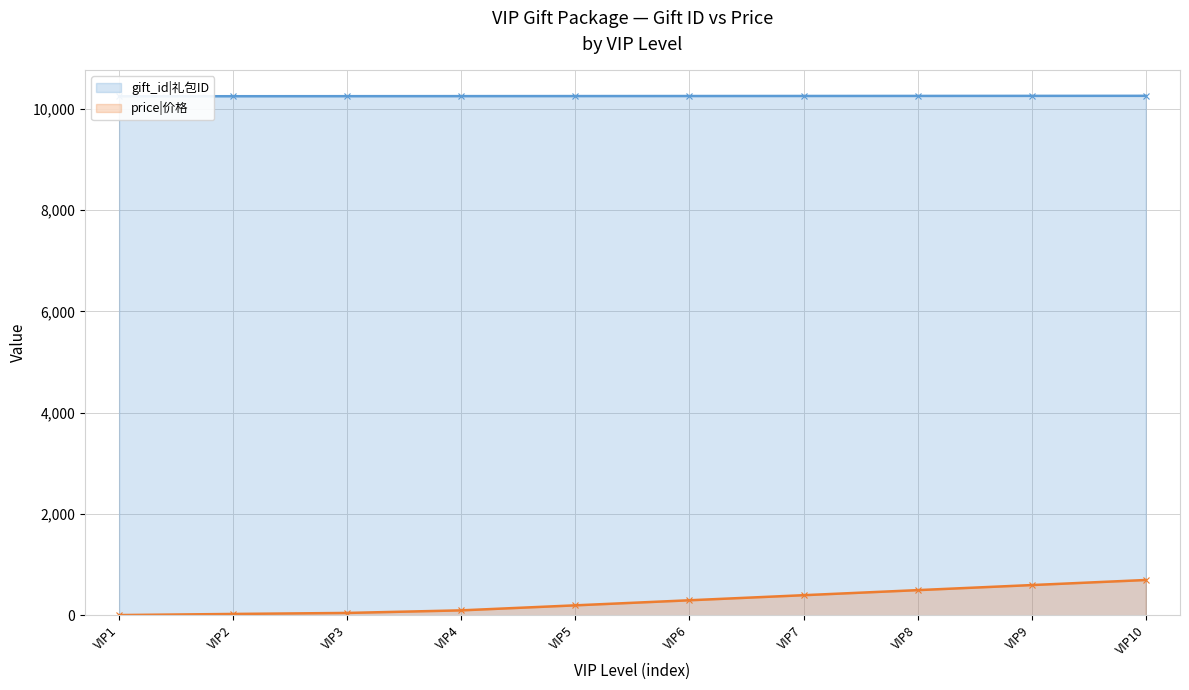

How many series are shown in this chart?

2